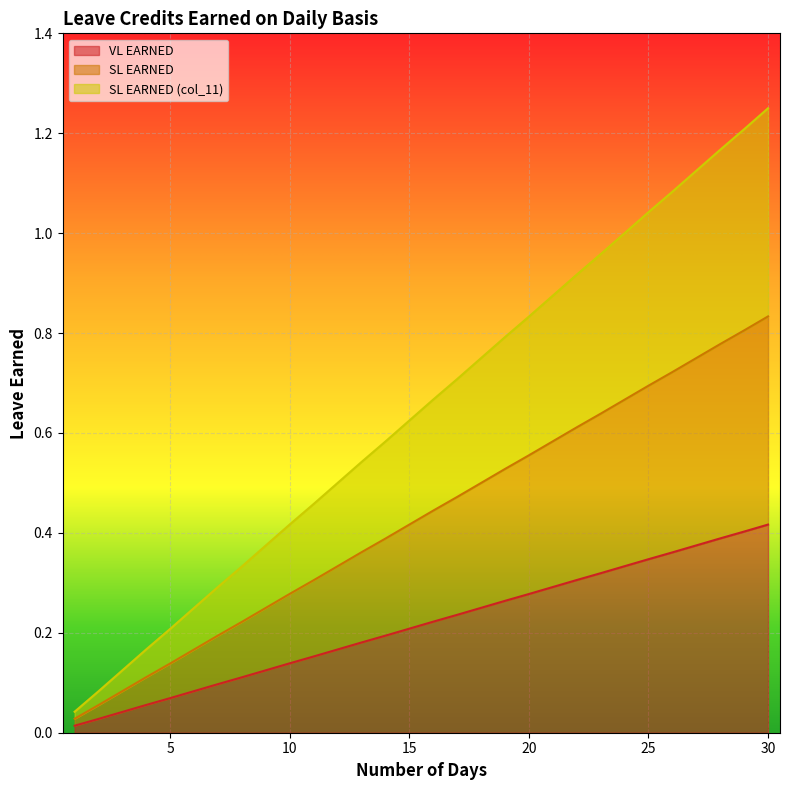

True or false: VL EARNED has more than 2 points higher than both neighbors.

False